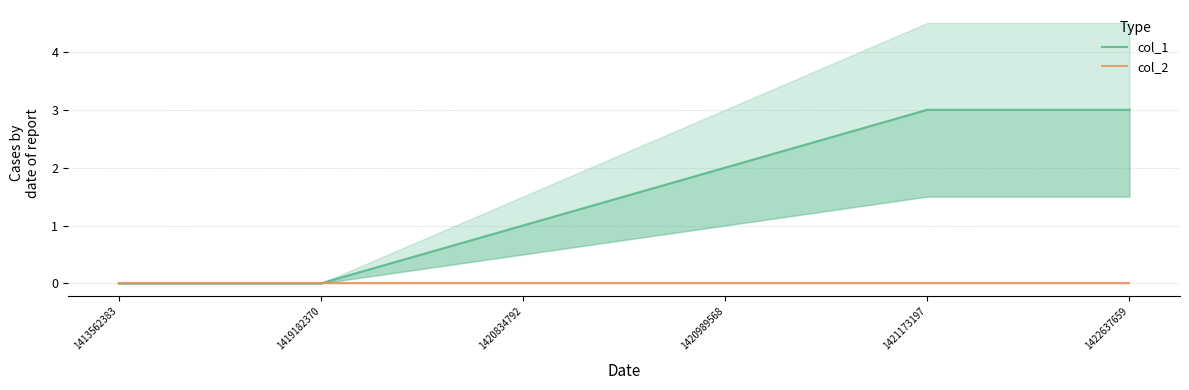

Which series has the largest total across all categories?

col_1